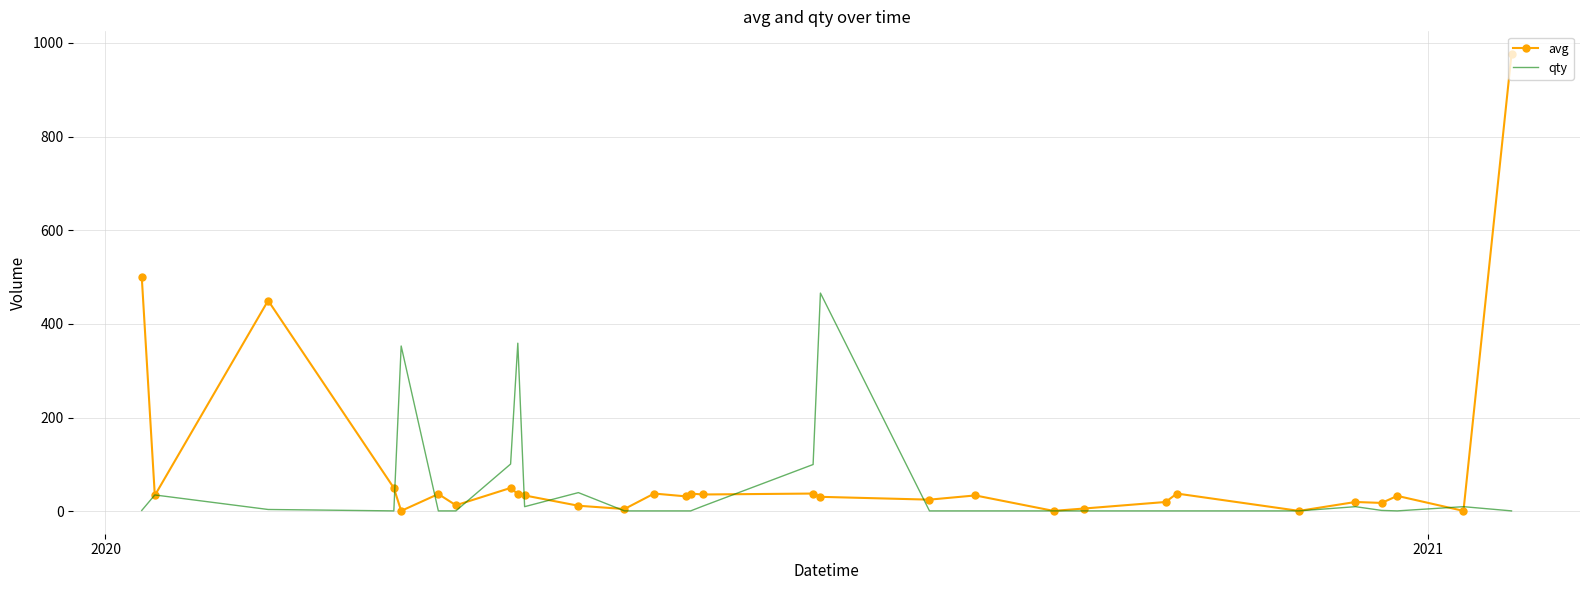

Rank the series by their maximum value, from lowest to highest.

qty, avg